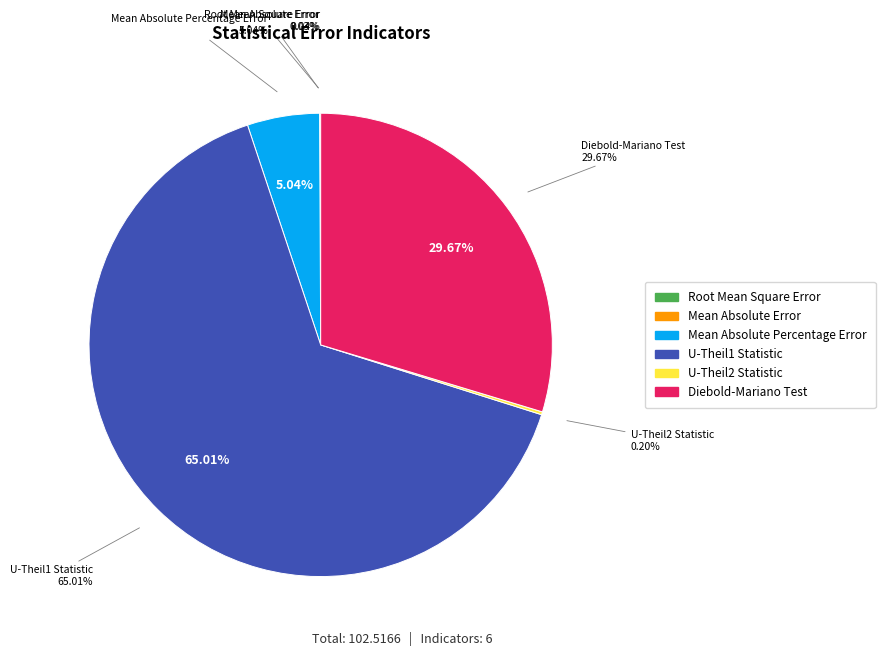

To the nearest percent, what is the combined percentage of U-Theil1 Statistic and U-Theil2 Statistic?

65%